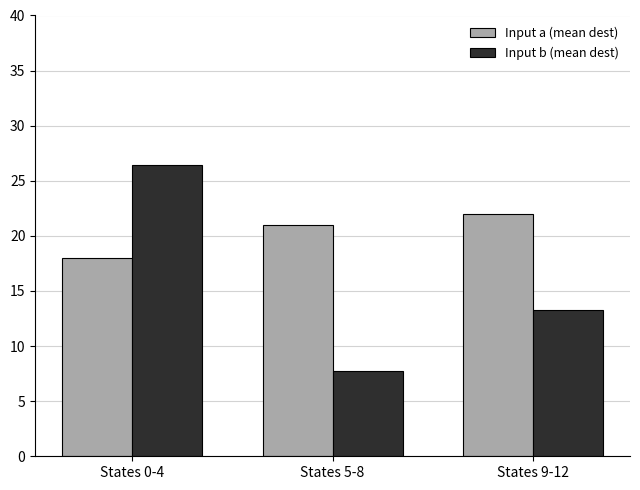

What is the average value of the Input b (mean dest) series?

15.8